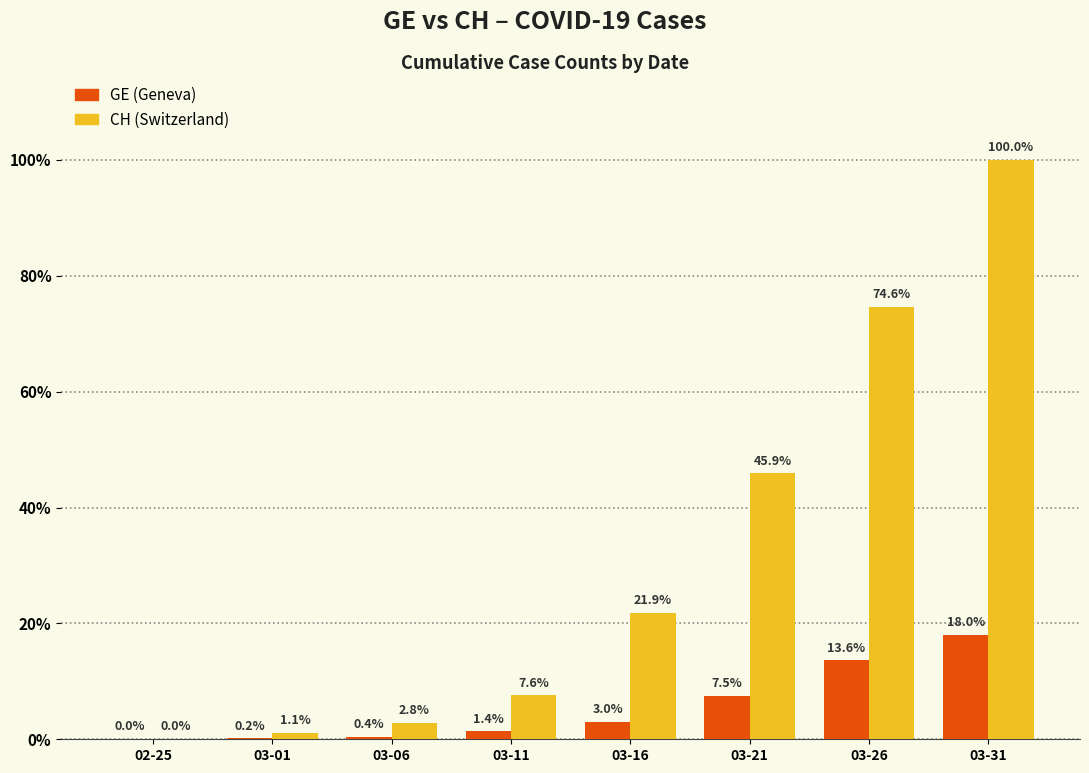

Does the chart contain stacked bars?

No